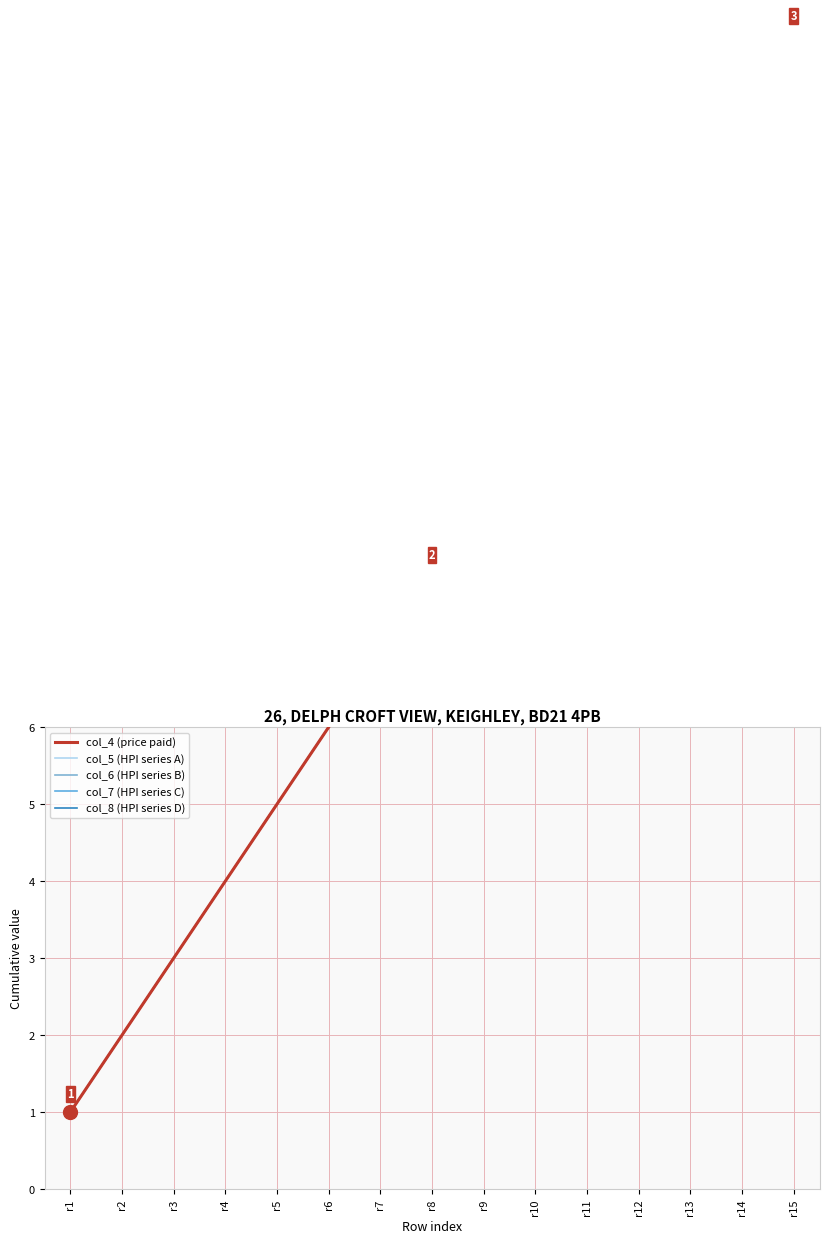

Which series has the widest spread of values?

col_4 (price paid)